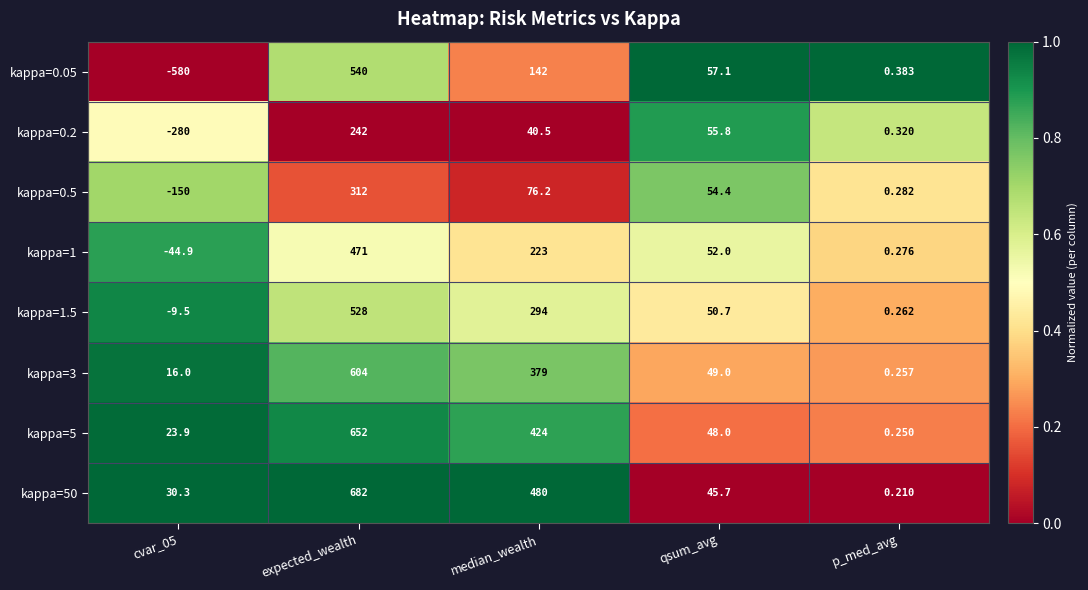

Which series has the largest total across all categories?

kappa=50